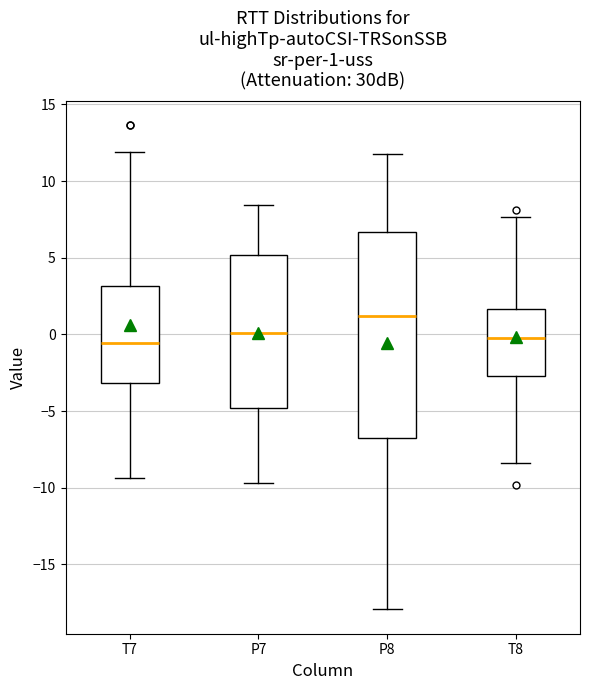

Which box is the tallest, from its lower edge to its upper edge?

P8